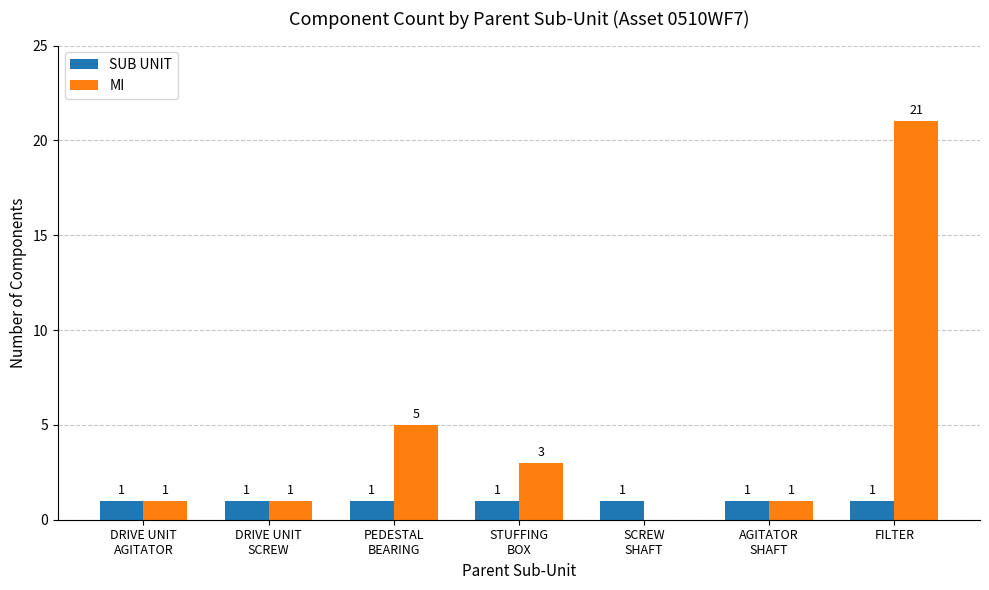

The value of SUB UNIT at FILTER is 1. True or false?

True